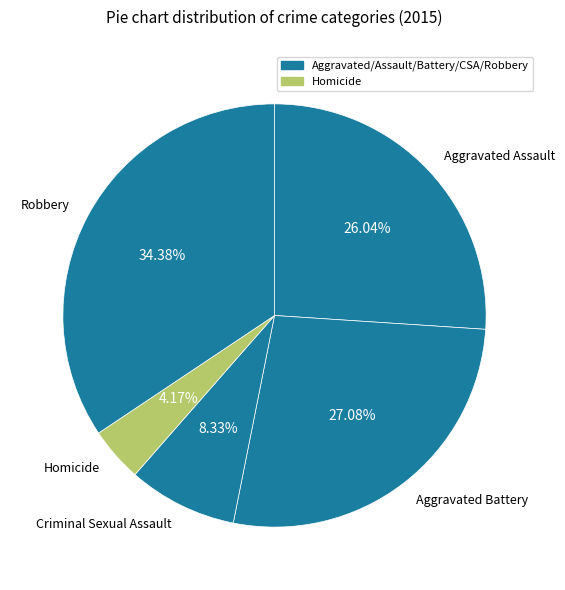

Is it true that Homicide is 10% of the pie?

False